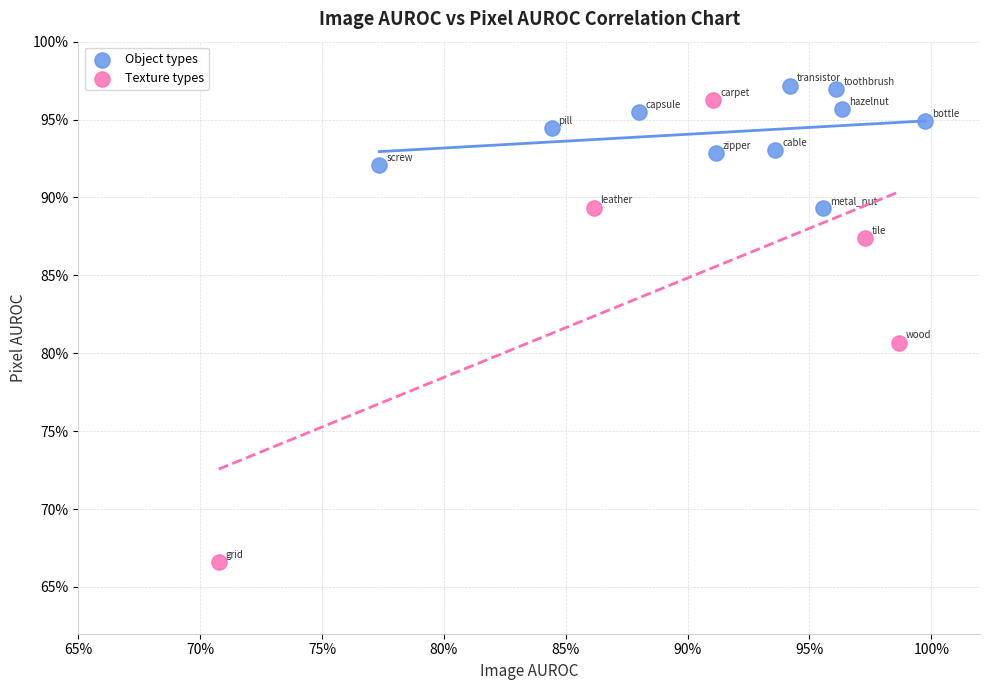

Which series contains the lowest Y value?

Texture types